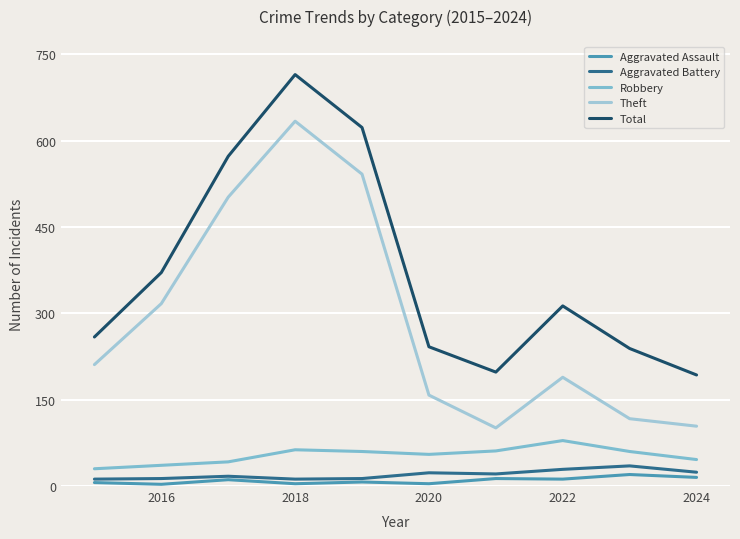

Which series has the largest range (max minus min)?

Theft